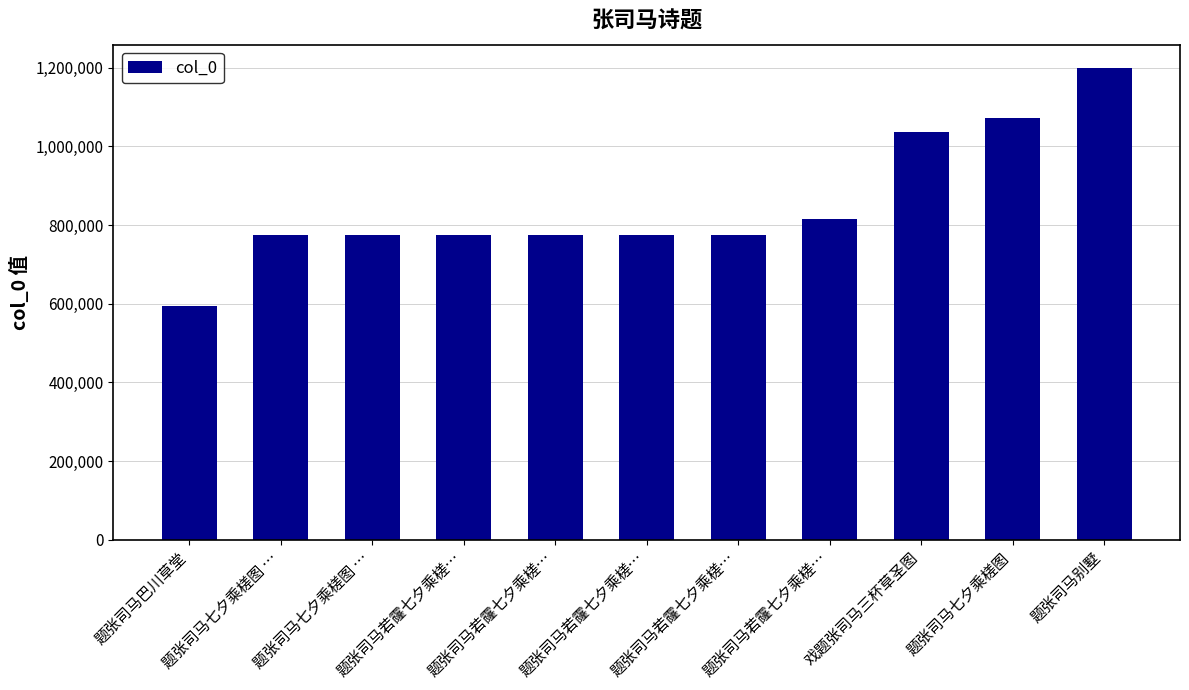

How many series are shown in this chart?

1